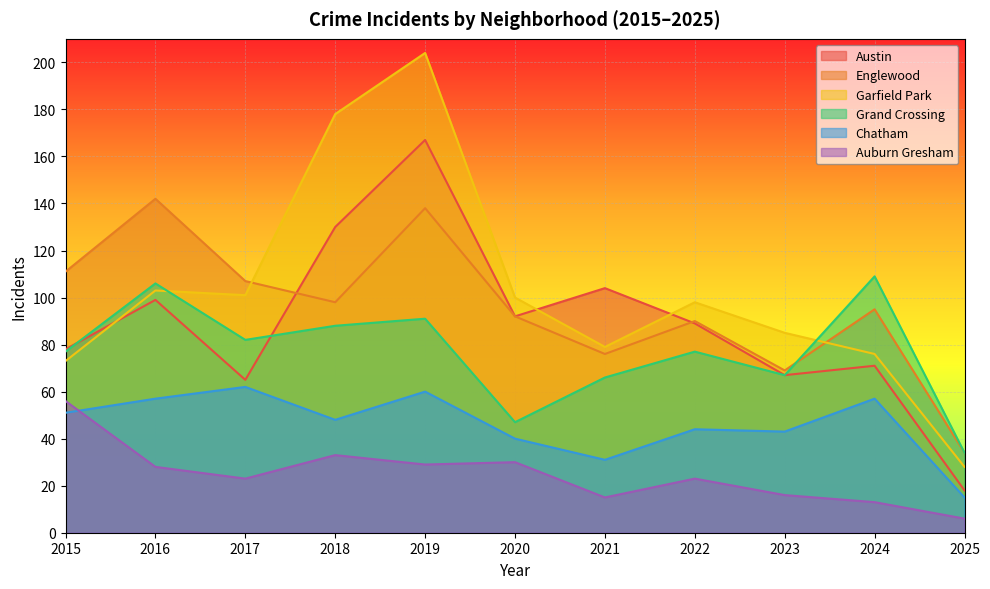

What is the total value across all series at 2021?

371